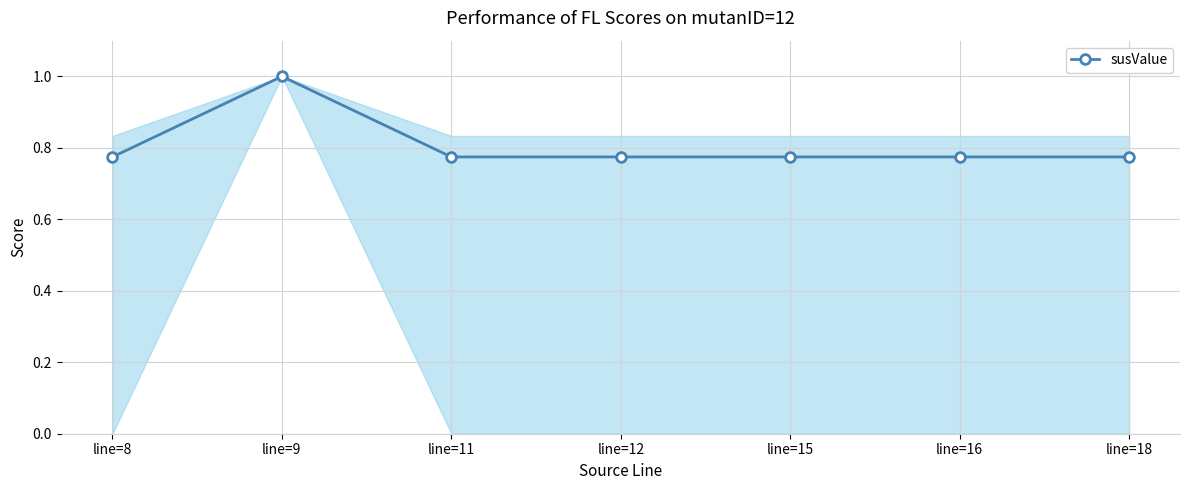

What is the sum of the values at line=8 and line=12?

1.5